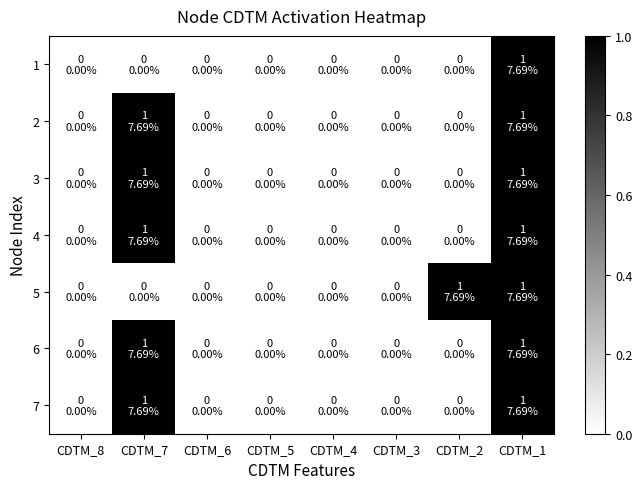

Which has a higher value, CDTM_4 or CDTM_7?

CDTM_4